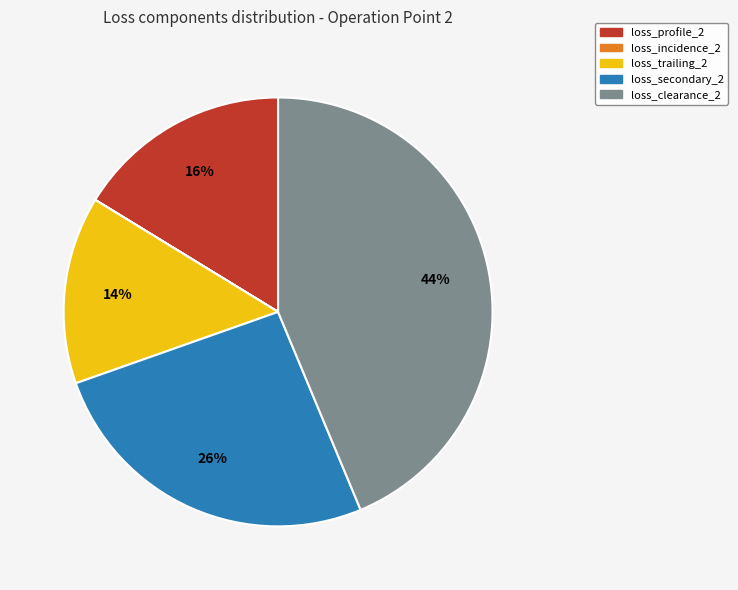

True or false: loss_clearance_2 accounts for 54% of the total.

False